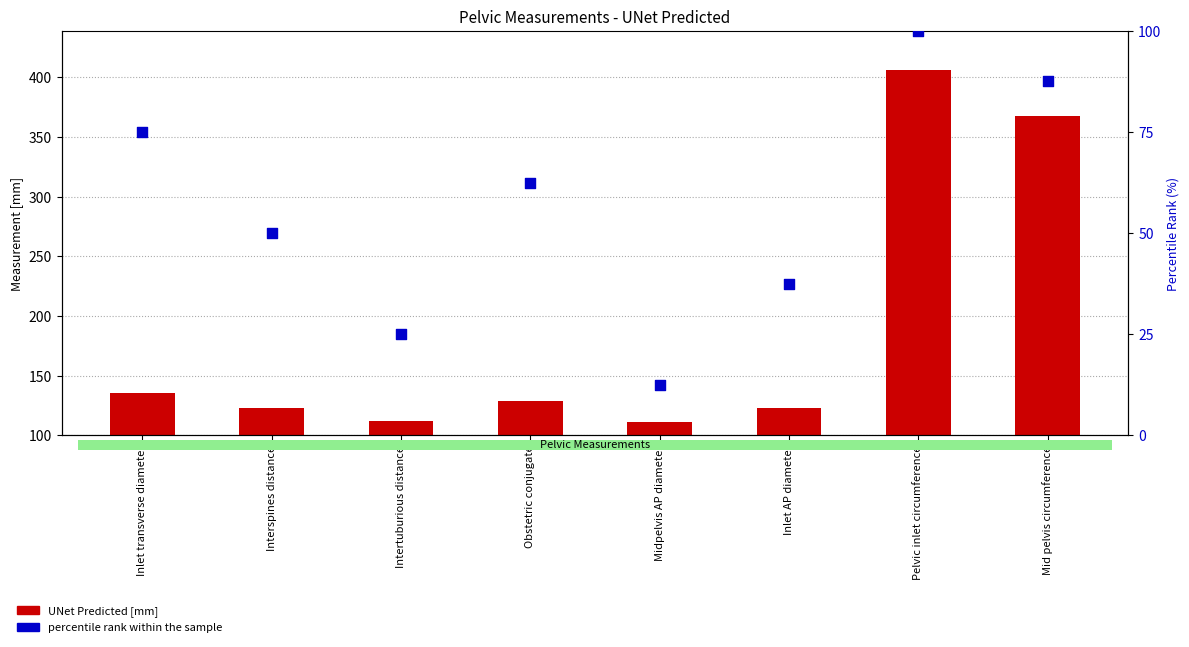

At which category is the sum across all series the highest?

Pelvic inlet circumference